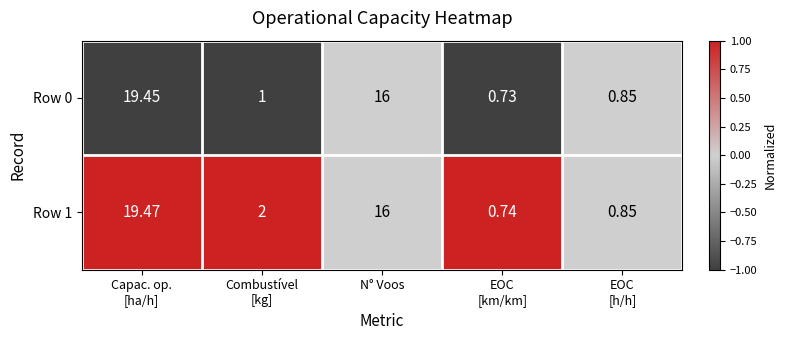

Count the number of data series in this chart.

2